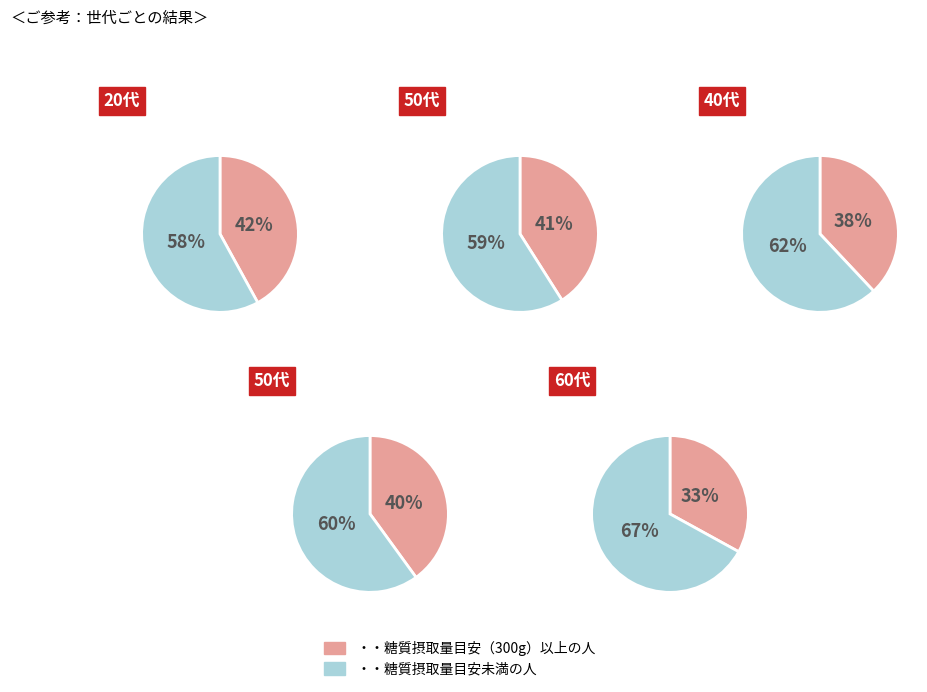

Is it true that 1628007316 is 12% of the pie?

False